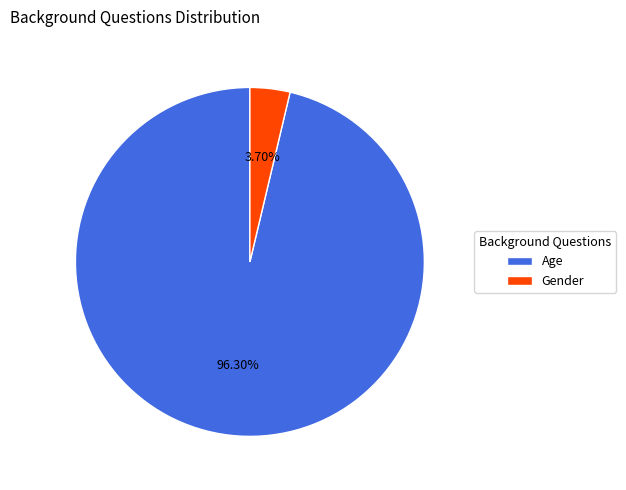

Rank the categories by value from lowest to highest.

Gender, Age